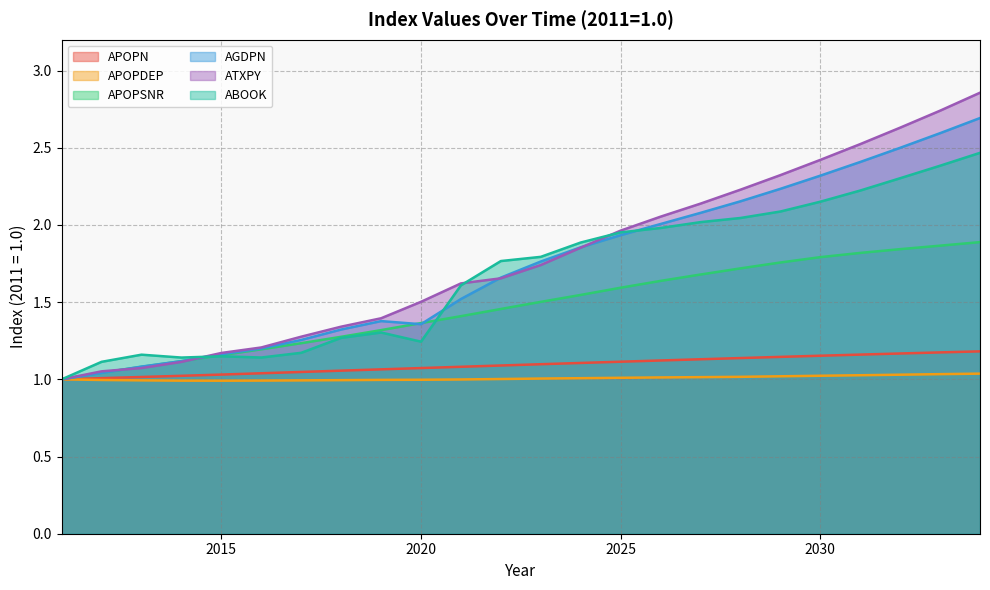

How many intersections are there between ATXPY and ABOOK?

3